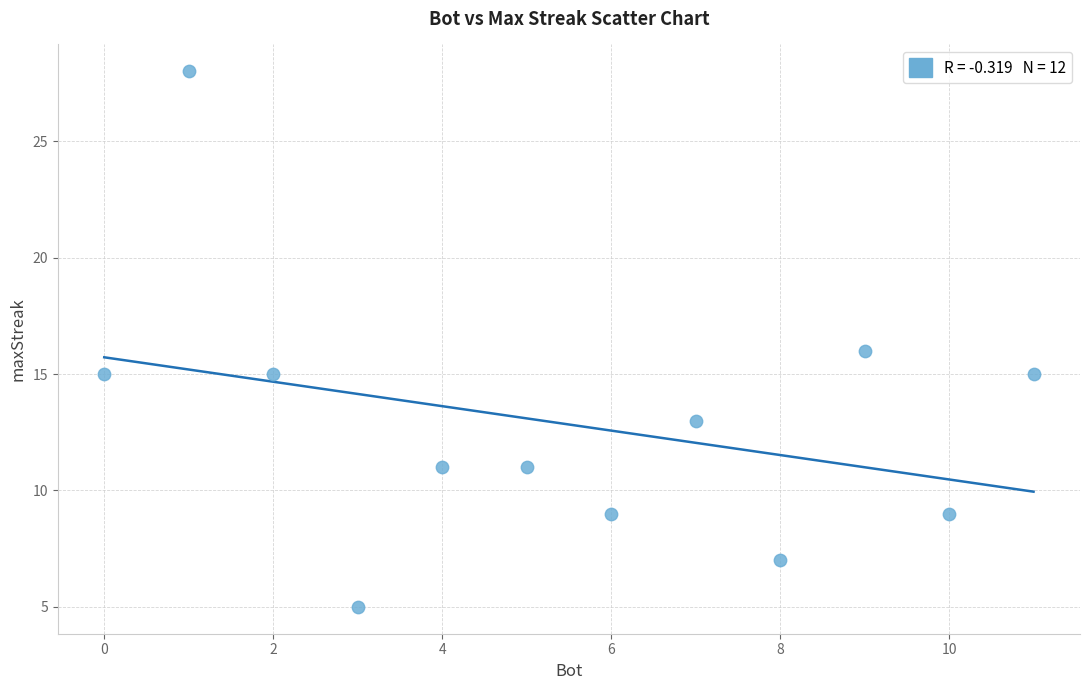

What is the average X value?

6